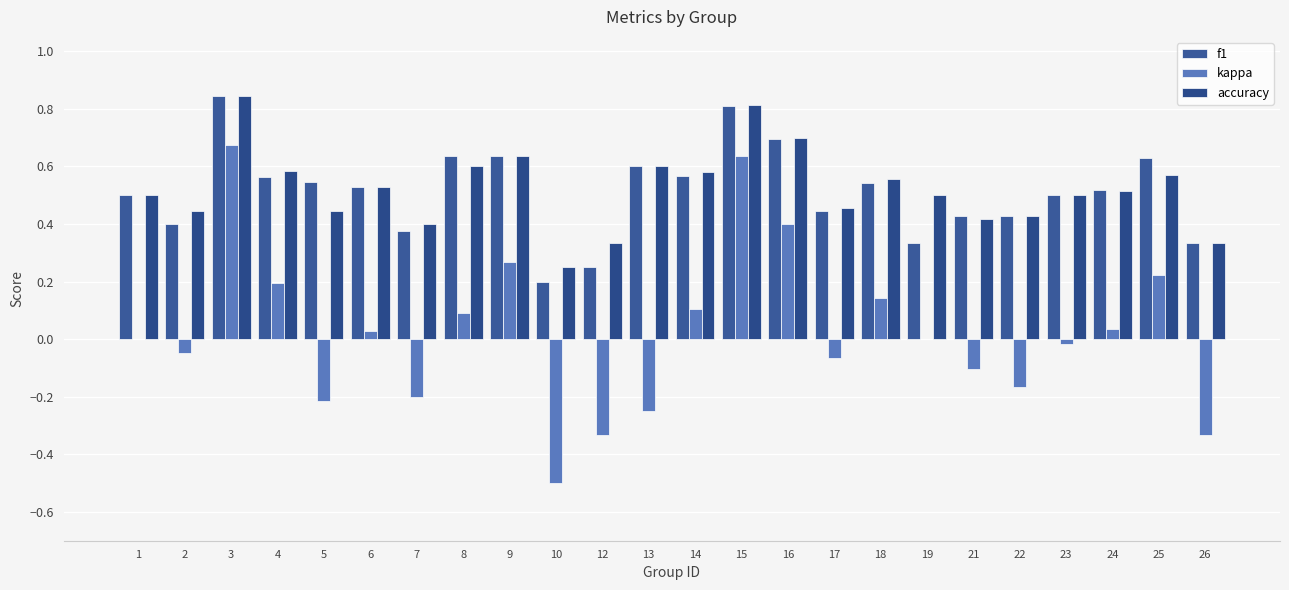

True or false: kappa has a value of 0.2 at 4.

True